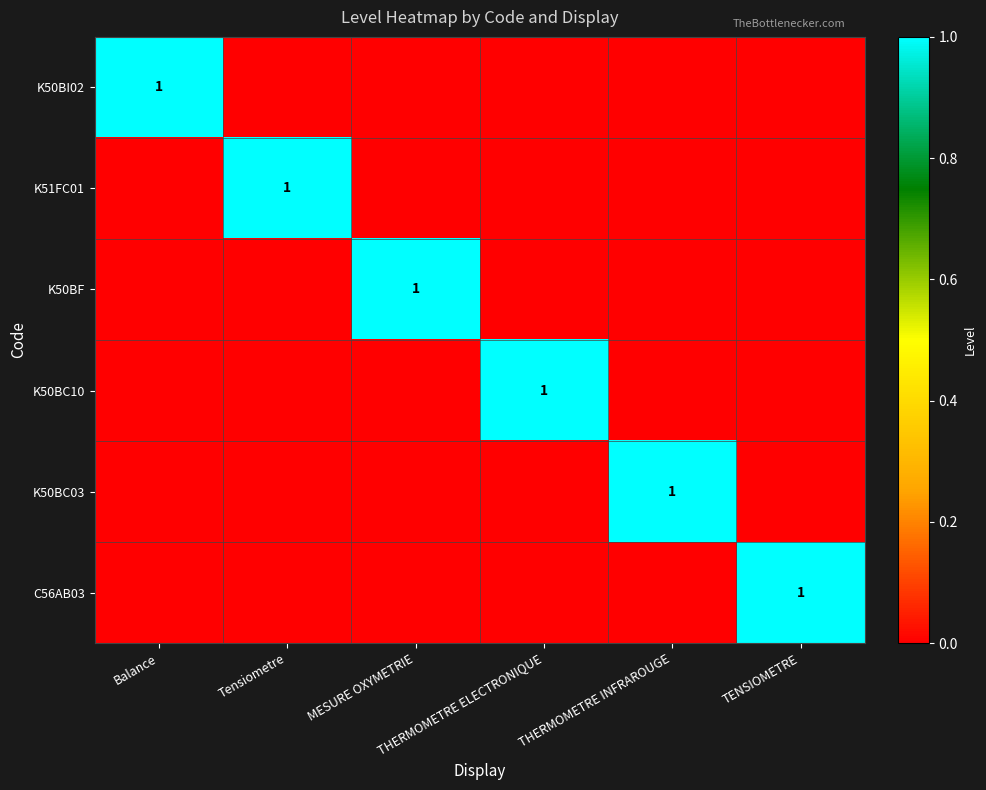

What is the difference between the highest and lowest values at MESURE OXYMETRIE?

1